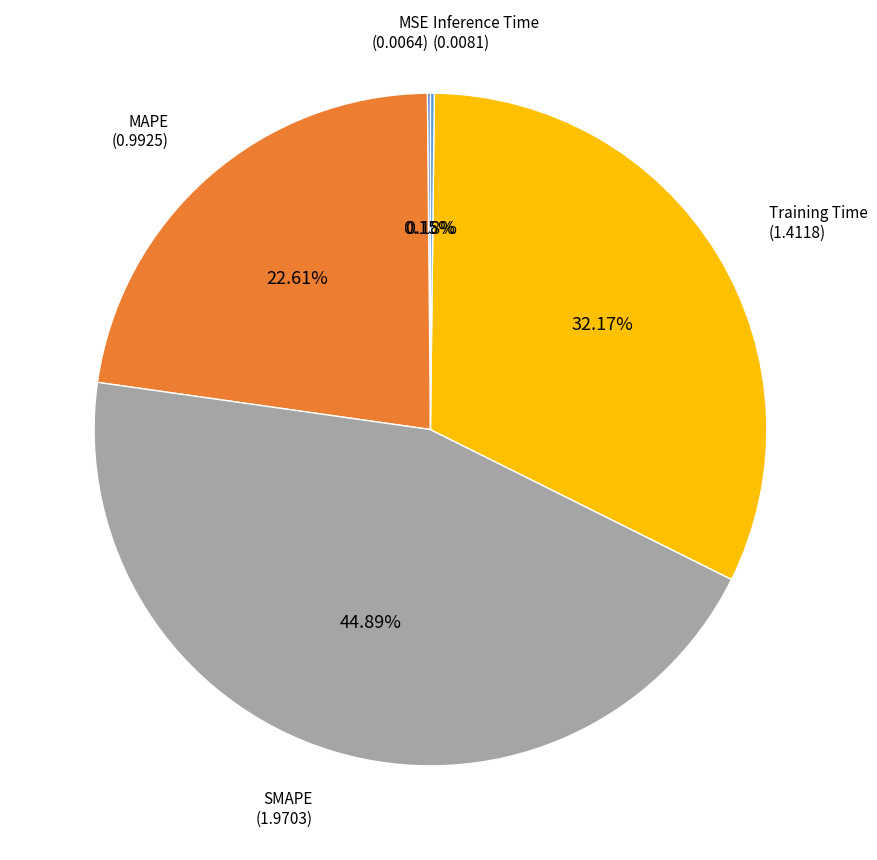

Is there a majority slice in this chart?

No